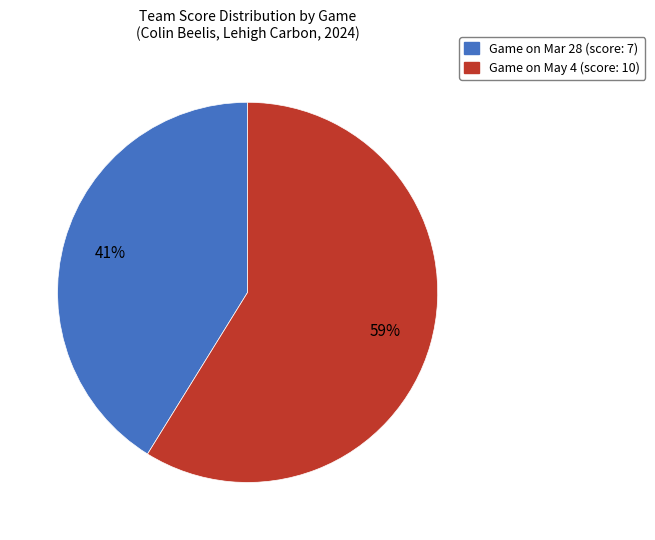

Is there any slice that represents more than half of the pie?

Yes